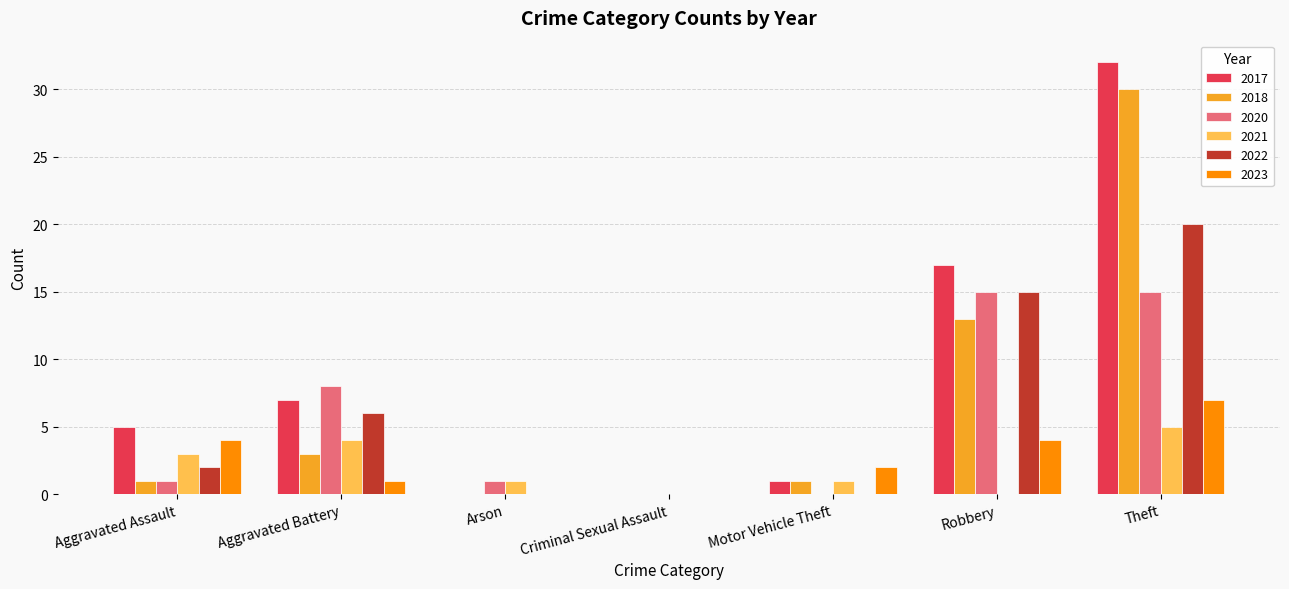

What is the sum of the 2021 values at Robbery and Theft?

5